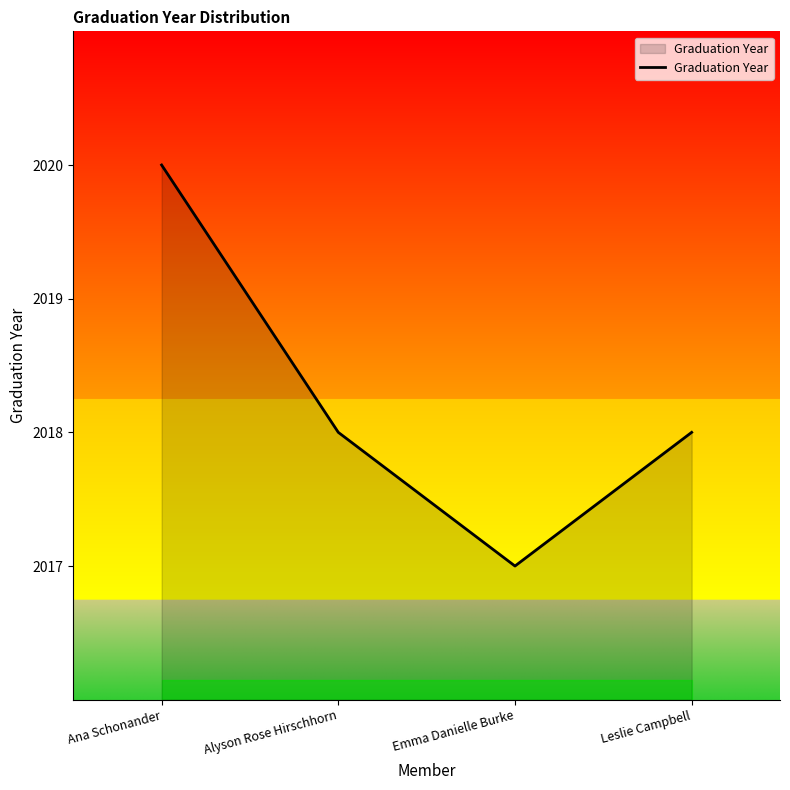

What position from the left is Alyson Rose Hirschhorn?

2